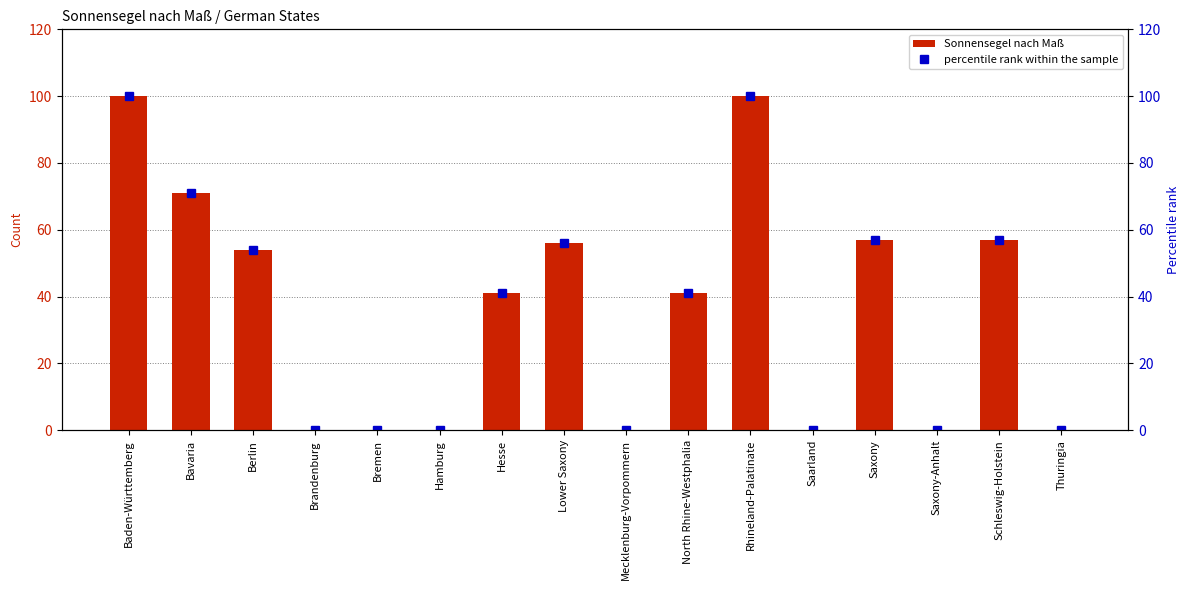

Reading left to right, extract all data points from this chart.

Sonnensegel nach Maß: Baden-Württemberg=100	Bavaria=71	Berlin=54	Brandenburg=0	Bremen=0	Hamburg=0	Hesse=41	Lower Saxony=56	Mecklenburg-Vorpommern=0	North Rhine-Westphalia=41	Rhineland-Palatinate=100	Saarland=0	Saxony=57	Saxony-Anhalt=0	Schleswig-Holstein=57	Thuringia=0
percentile rank within the sample: Baden-Württemberg=100	Bavaria=71	Berlin=54	Brandenburg=0	Bremen=0	Hamburg=0	Hesse=41	Lower Saxony=56	Mecklenburg-Vorpommern=0	North Rhine-Westphalia=41	Rhineland-Palatinate=100	Saarland=0	Saxony=57	Saxony-Anhalt=0	Schleswig-Holstein=57	Thuringia=0